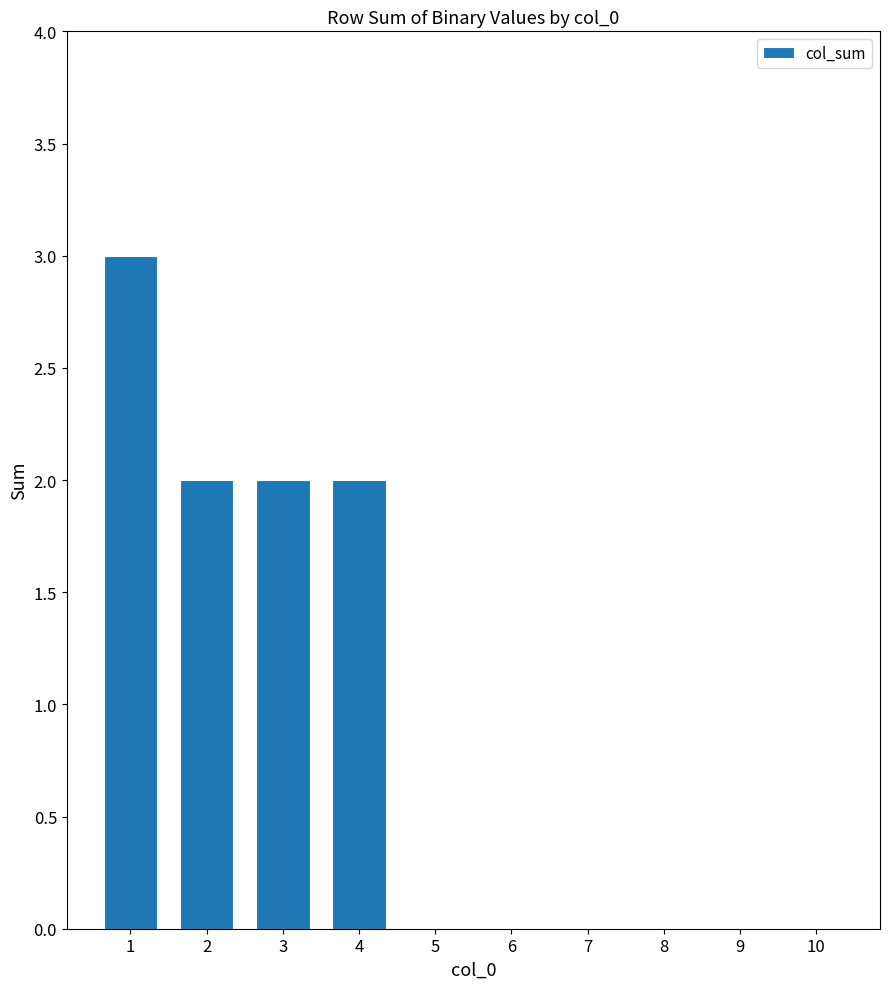

Approximately how many times larger is the value at 1 compared to 3?

1.5